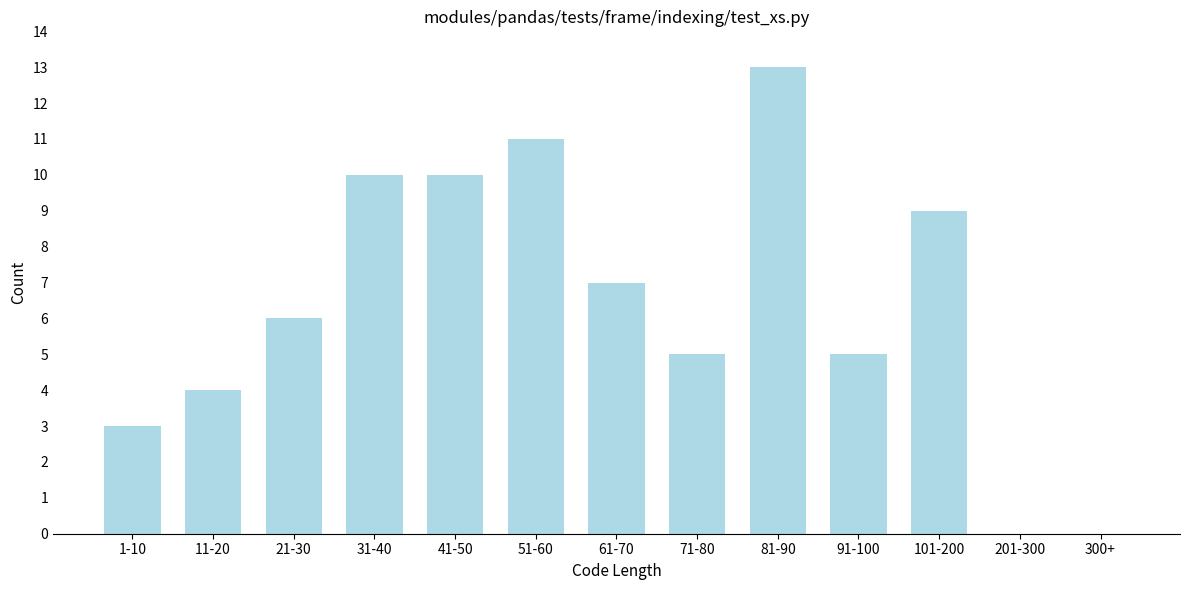

Reading right to left, extract all data points from this chart.

300+=0	201-300=0	101-200=9	91-100=5	81-90=13	71-80=5	61-70=7	51-60=11	41-50=10	31-40=10	21-30=6	11-20=4	1-10=3